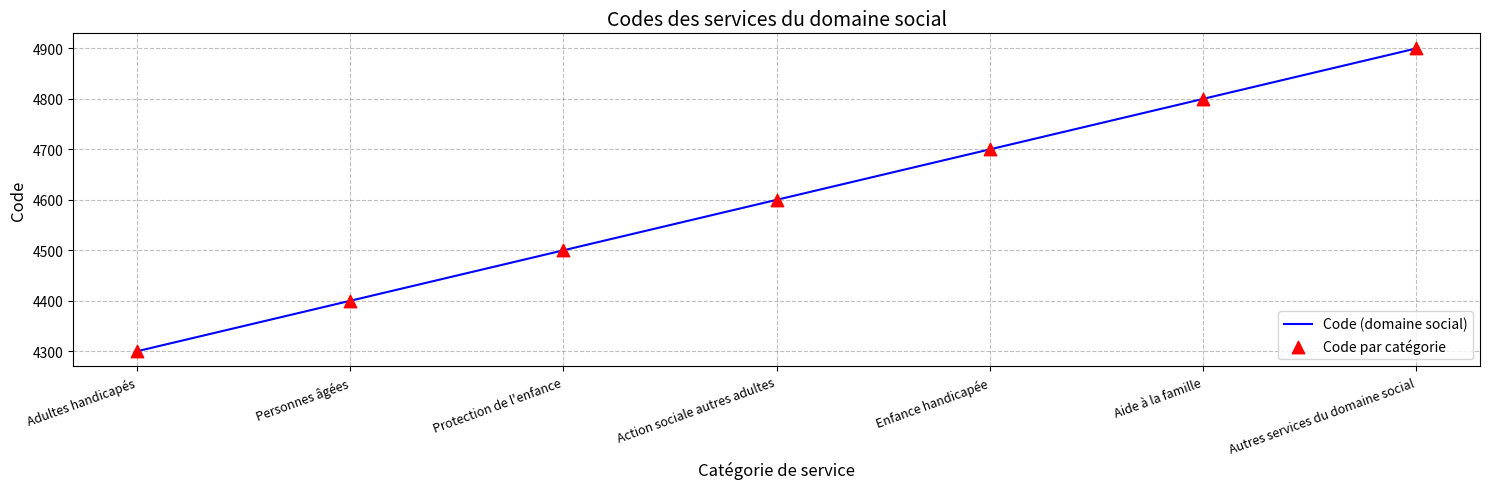

The value at Personnes âgées is 5927. True or false?

False